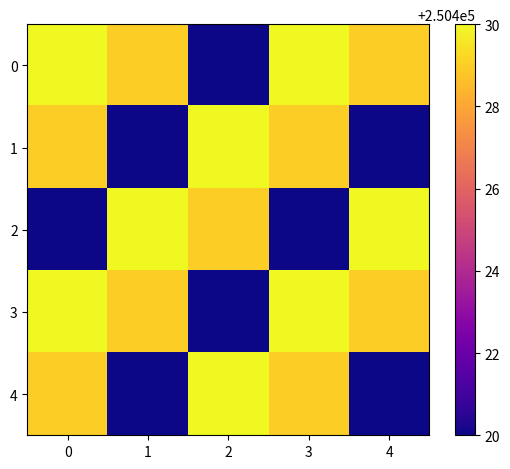

What is the total value across all series at 4?

1252128